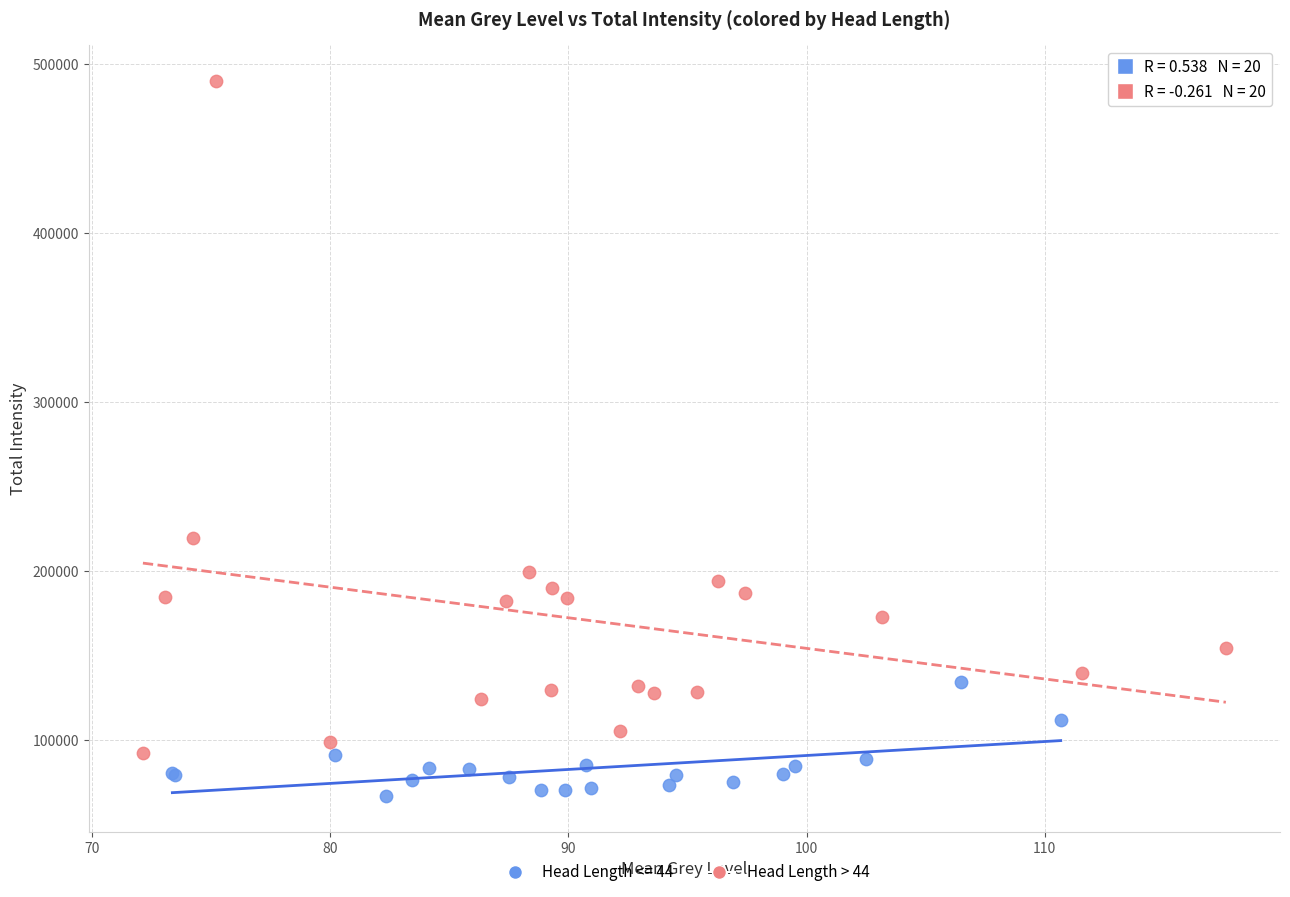

Which series contains the highest Y value?

Head Length > 44